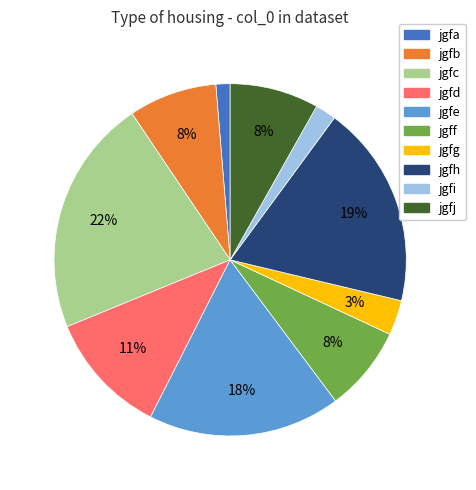

To the nearest percent, what is the difference between the jgfh and jgfc slice percentages?

3%